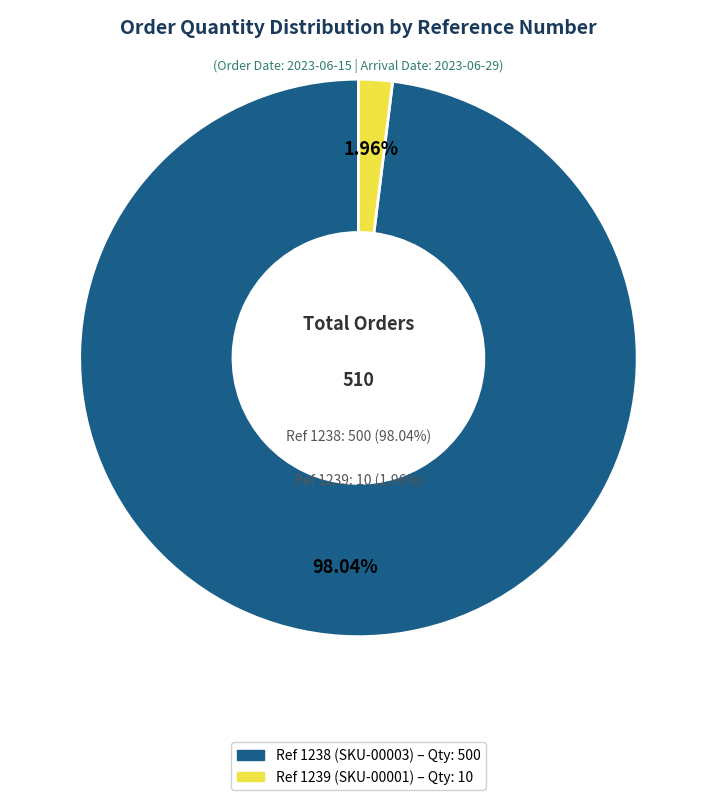

To the nearest percent, what portion does 1238 represent?

98%